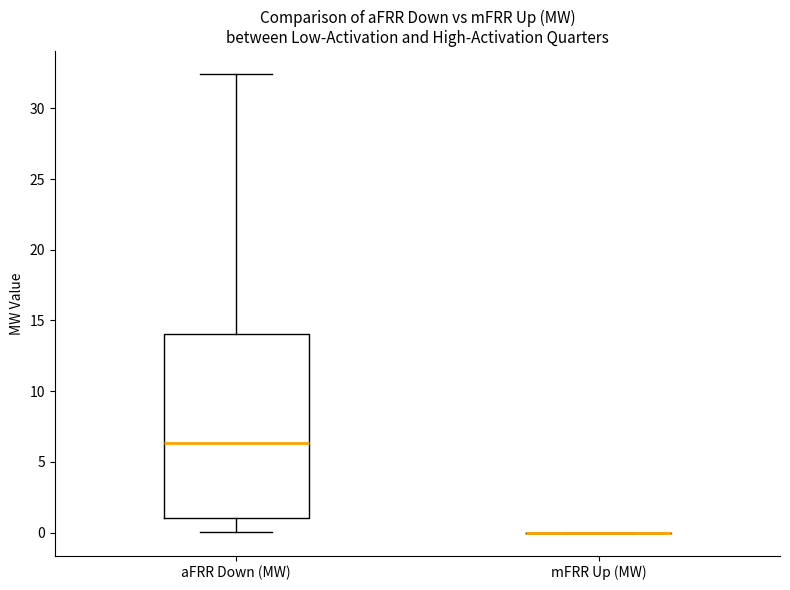

Reading left to right, read every box against the y-axis: the position of its median line, the range the box covers, and the ends of its whiskers. The values are not printed on the chart, so give them approximately, as read against the axis.

aFRR Down (MW): median 6.5, box 1.0 to 14.0, whiskers 0.0 to 32.5
mFRR Up (MW): box collapsed to a line at 0.0, whiskers 0.0 to 0.0